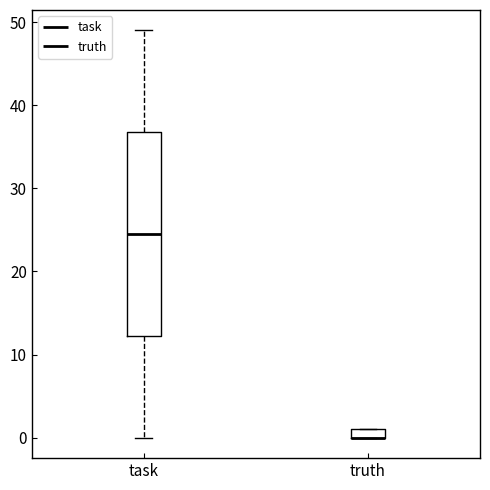

Comparing the boxes themselves (not the whiskers), which one is the tallest?

task